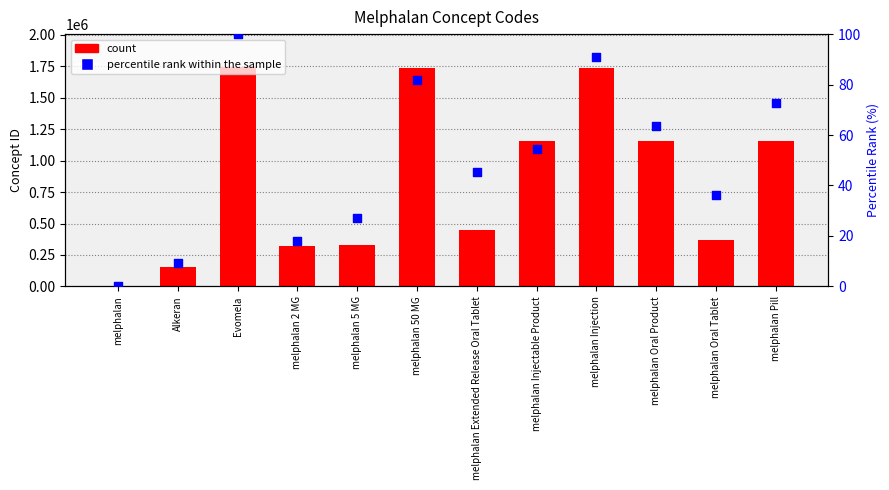

What is the total value across all series at melphalan Oral Tablet?

372792.4